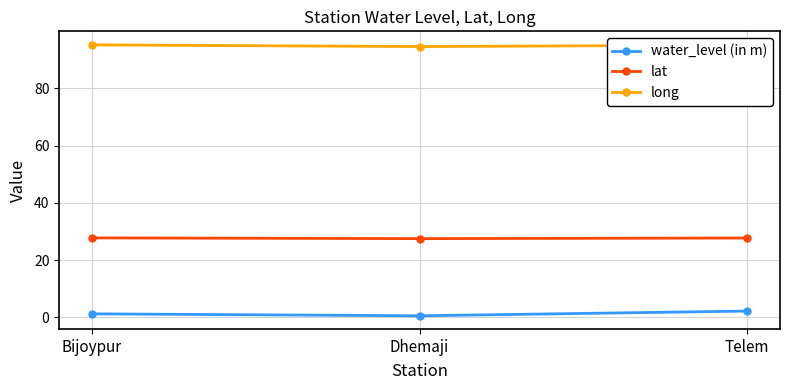

What is the minimum value shown in the chart?

0.6